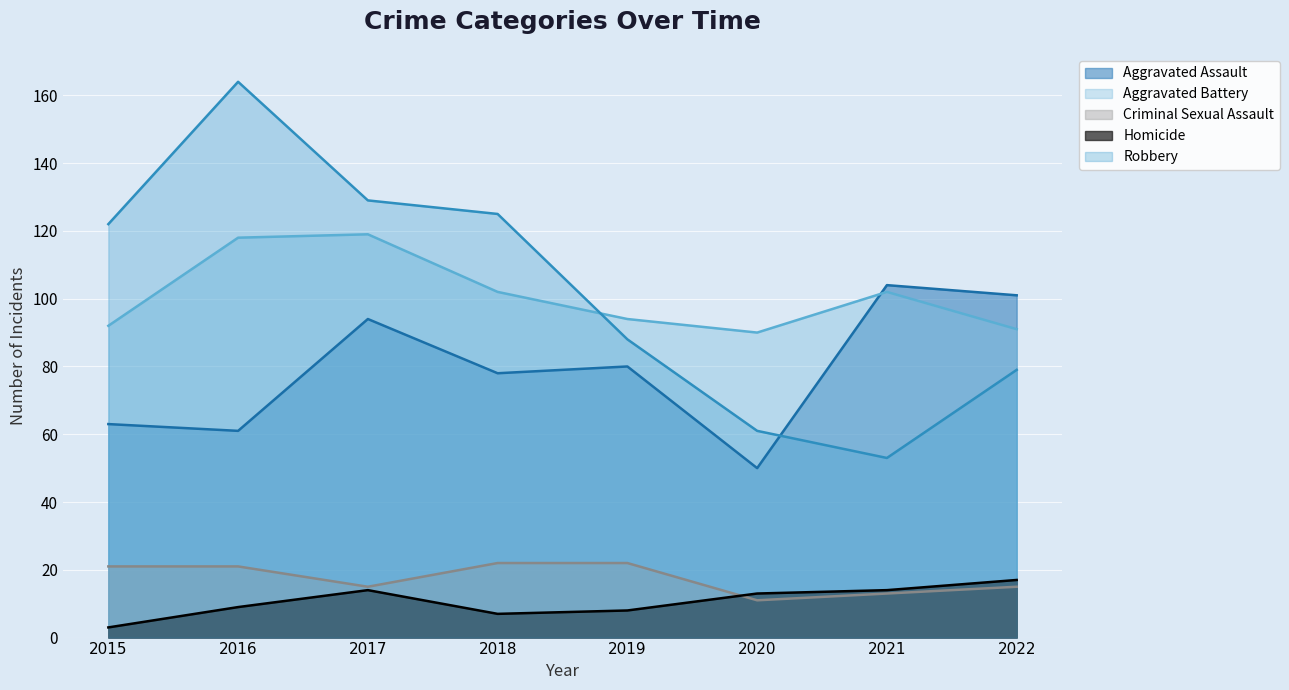

Which category has the highest value in the Homicide series?

2022